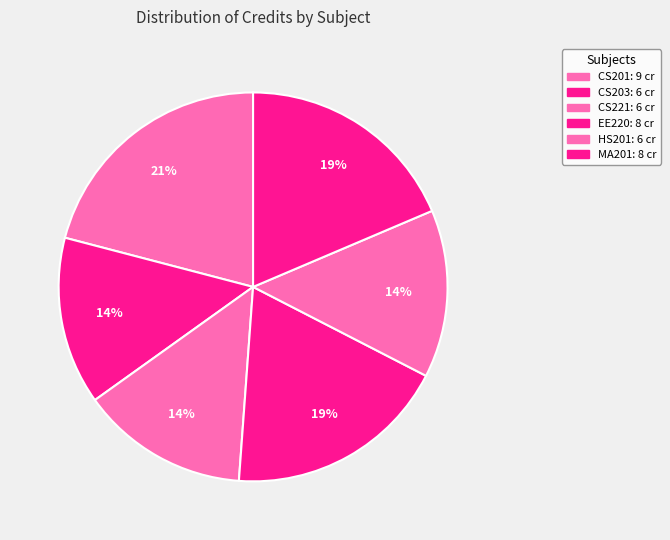

Is there a majority slice in this chart?

No